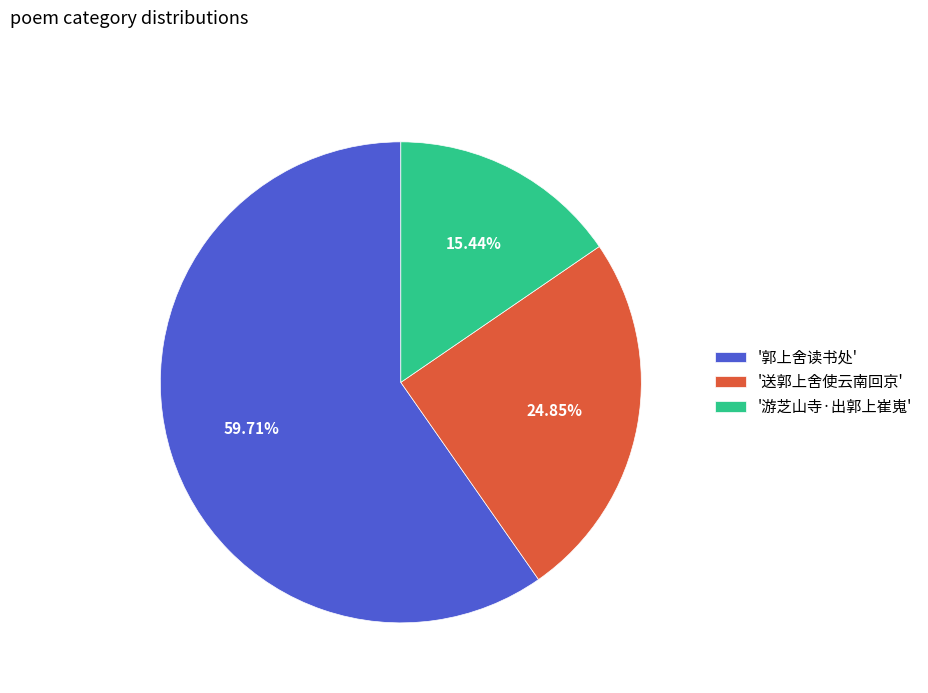

Which slice is the largest?

'郭上舍读书处'